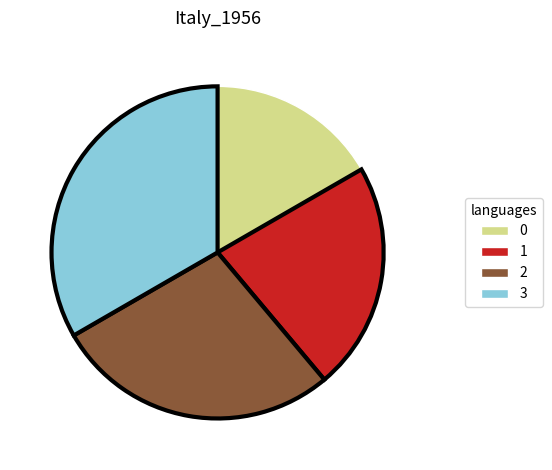

True or false: 1 accounts for 22% of the total.

True